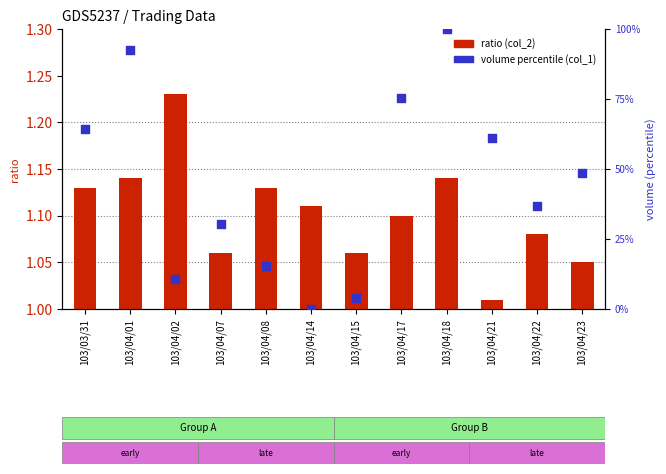

What is the total value across all series at 103/04/23?

49.7